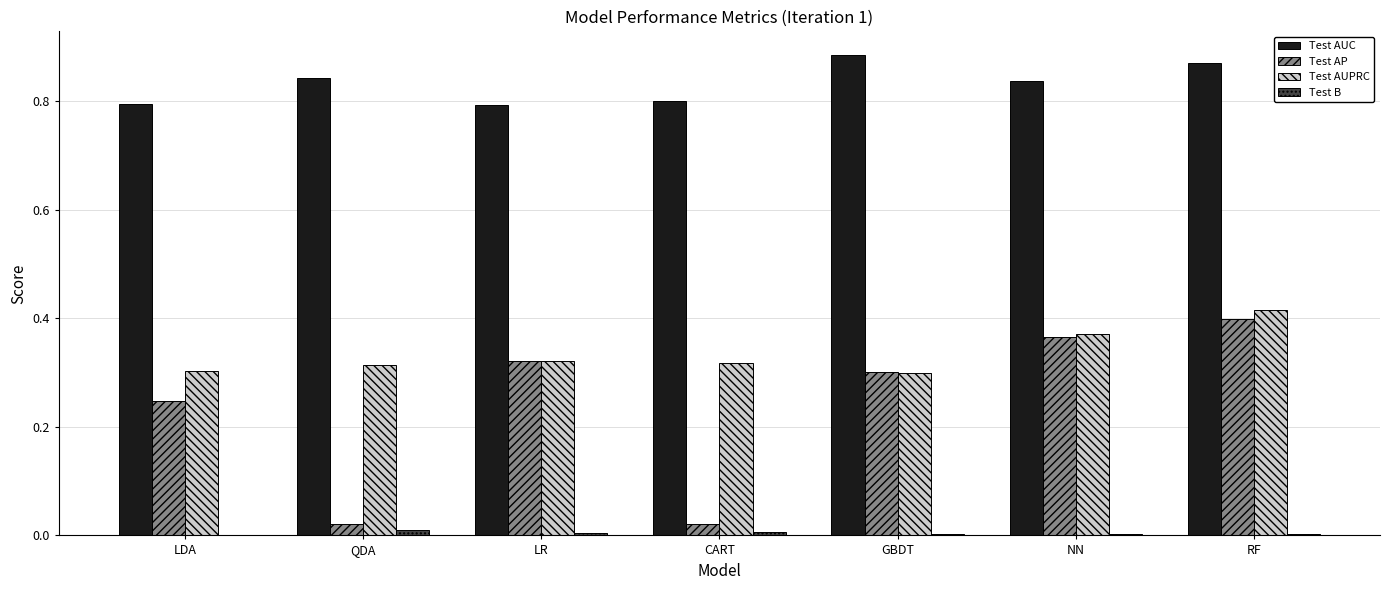

What is the sum of all Test AP values?

1.7